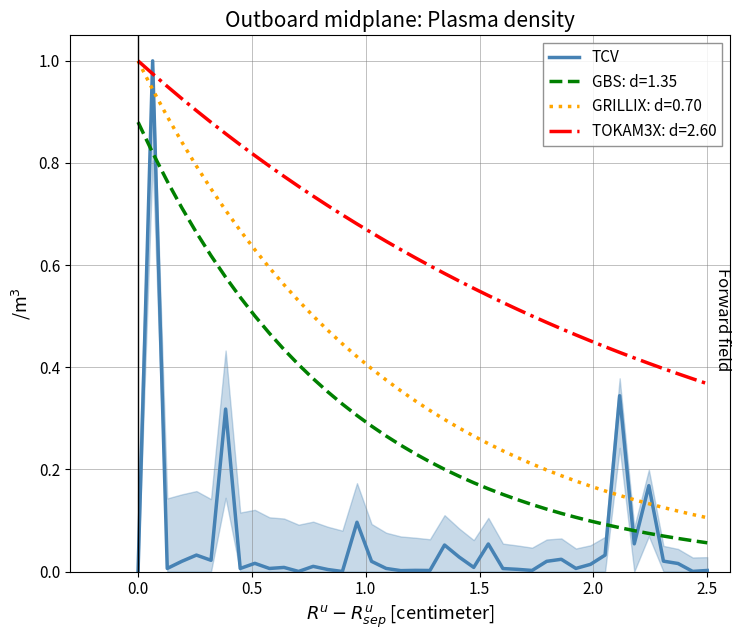

True or false: GBS: d=1.35 and TOKAM3X: d=2.60 intersect in this chart.

False